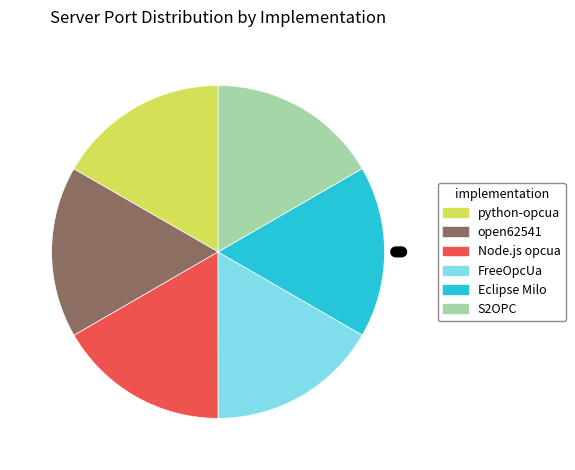

The open62541 slice represents 9% of the pie. True or false?

False